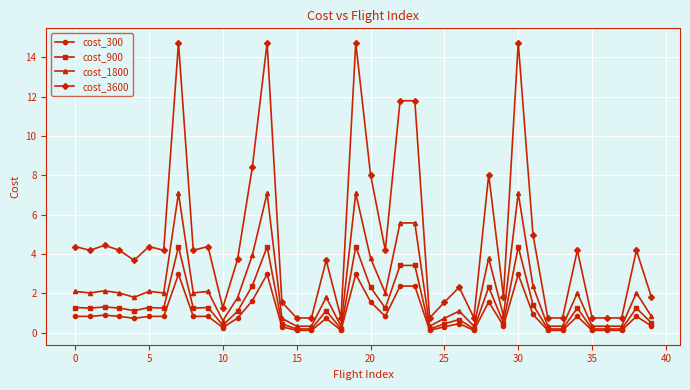

Rank the series by their maximum value, from highest to lowest.

cost_3600, cost_1800, cost_900, cost_300